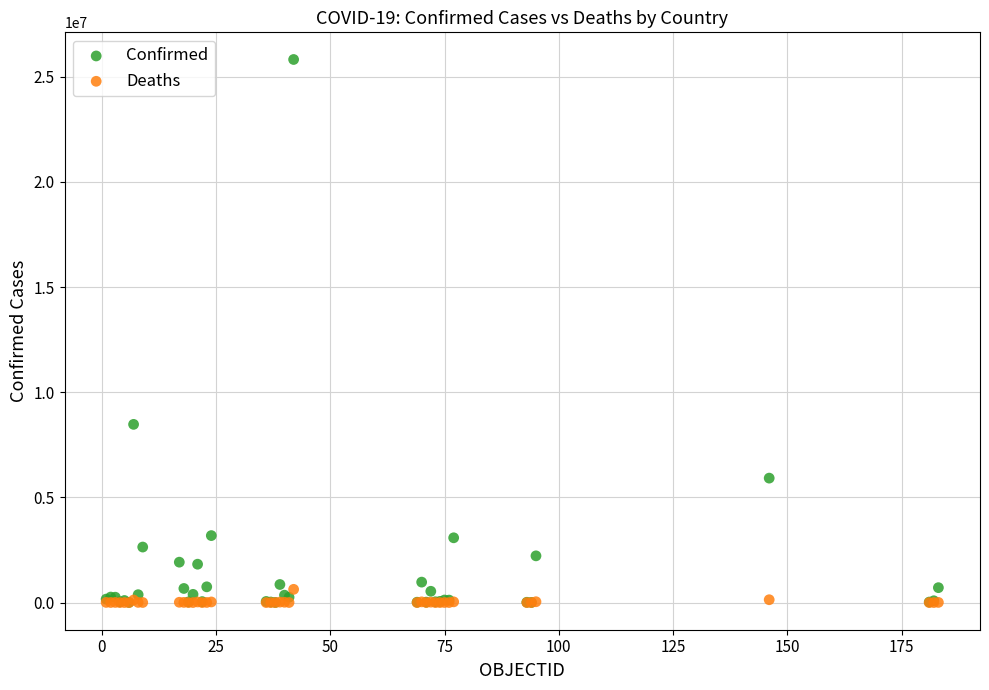

What are all the series names shown in the legend?

Confirmed, Deaths